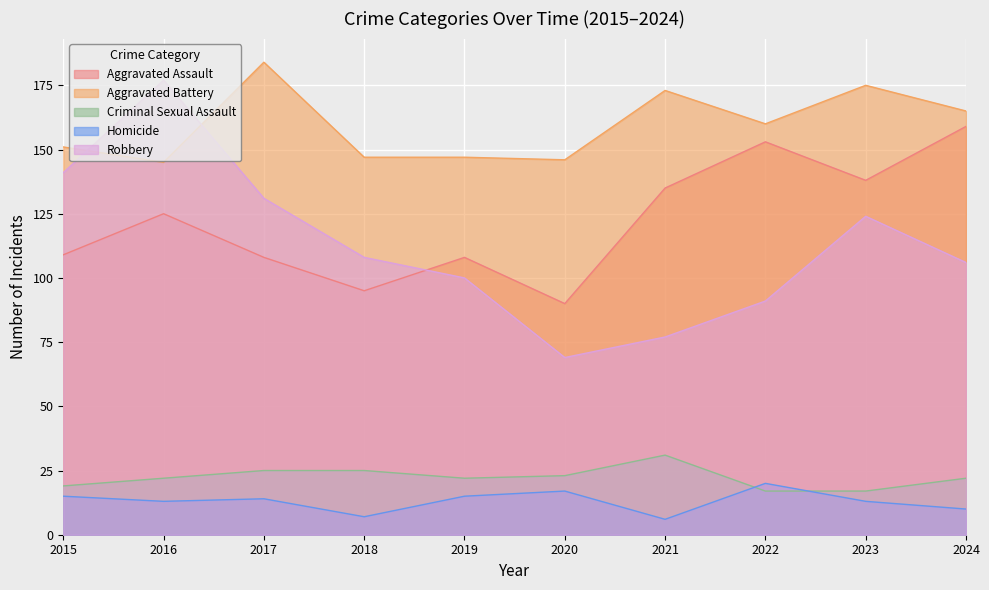

What is the greatest value displayed?

184